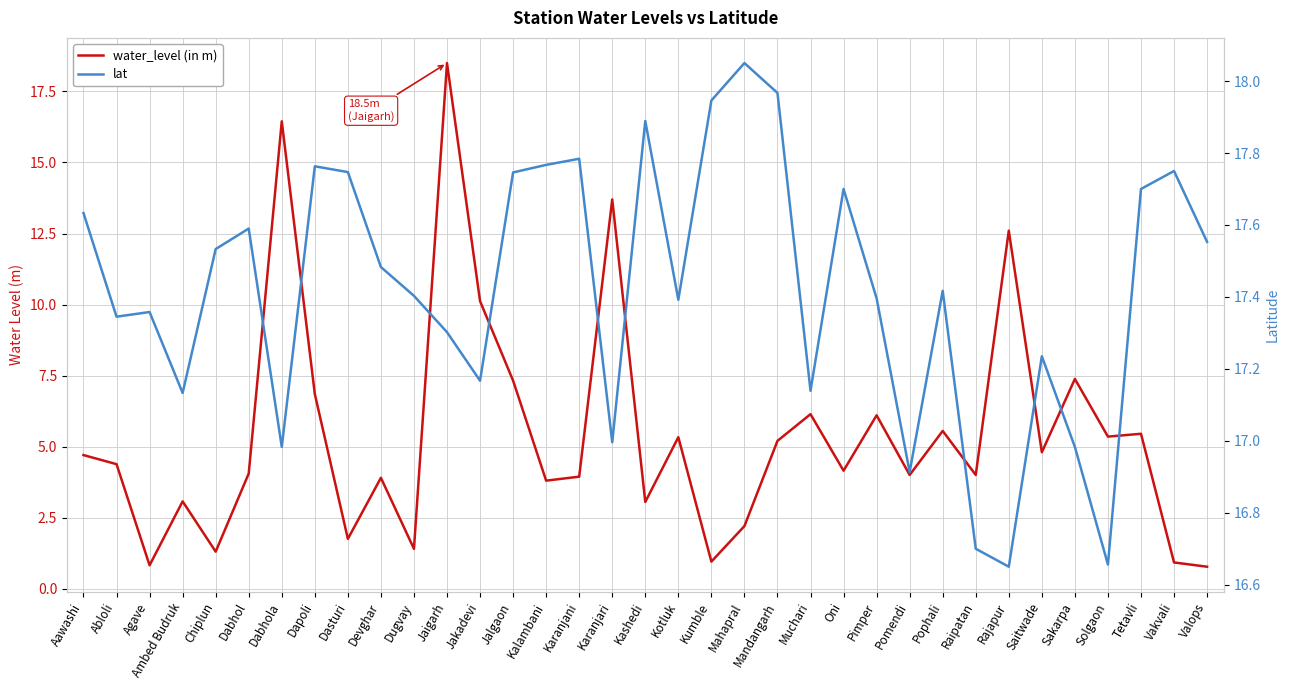

Reading left to right, what are all the values shown in this chart?

water_level (in m): Aawashi=4.7	Abloli=4.4	Agave=0.8	Ambed Budruk=3.1	Chiplun=1.3	Dabhol=4.0	Dabhola=16.4	Dapoli=6.8	Dasturi=1.8	Devghar=3.9	Dugvay=1.4	Jaigarh=18.5	Jakadevi=10.1	Jalgaon=7.3	Kalambani=3.8	Karanjani=3.9	Karanjari=13.7	Kashedi=3.0	Kotluk=5.3	Kumble=0.9	Mahapral=2.2	Mandangarh=5.2	Muchari=6.1	Oni=4.2	Pimper=6.1	Pomendi=4.0	Pophali=5.5	Raipatan=4.0	Rajapur=12.6	Saitwade=4.8	Sakarpa=7.4	Solgaon=5.3	Tetavli=5.5	Vakvali=0.9	Valops=0.8
lat: Aawashi=17.6	Abloli=17.3	Agave=17.4	Ambed Budruk=17.1	Chiplun=17.5	Dabhol=17.6	Dabhola=17.0	Dapoli=17.8	Dasturi=17.7	Devghar=17.5	Dugvay=17.4	Jaigarh=17.3	Jakadevi=17.2	Jalgaon=17.7	Kalambani=17.8	Karanjani=17.8	Karanjari=17.0	Kashedi=17.9	Kotluk=17.4	Kumble=17.9	Mahapral=18.1	Mandangarh=18.0	Muchari=17.1	Oni=17.7	Pimper=17.4	Pomendi=16.9	Pophali=17.4	Raipatan=16.7	Rajapur=16.6	Saitwade=17.2	Sakarpa=17.0	Solgaon=16.7	Tetavli=17.7	Vakvali=17.8	Valops=17.6